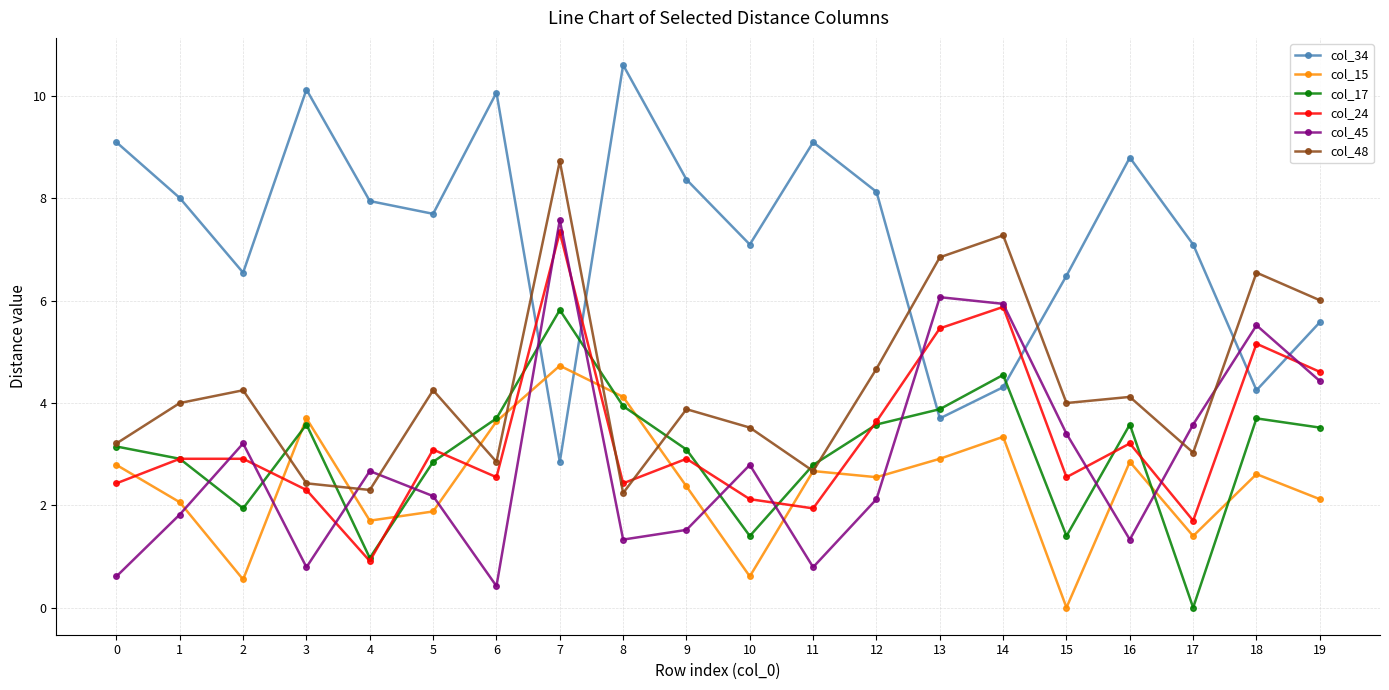

How many lines are shown in the chart?

6